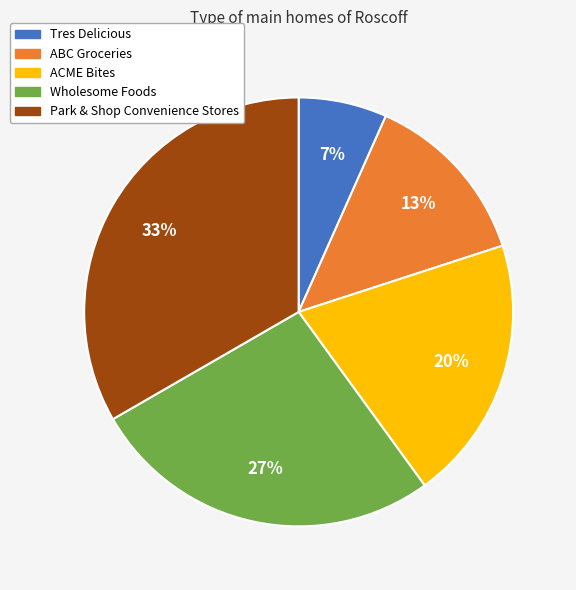

Count the number of slices in the pie.

5